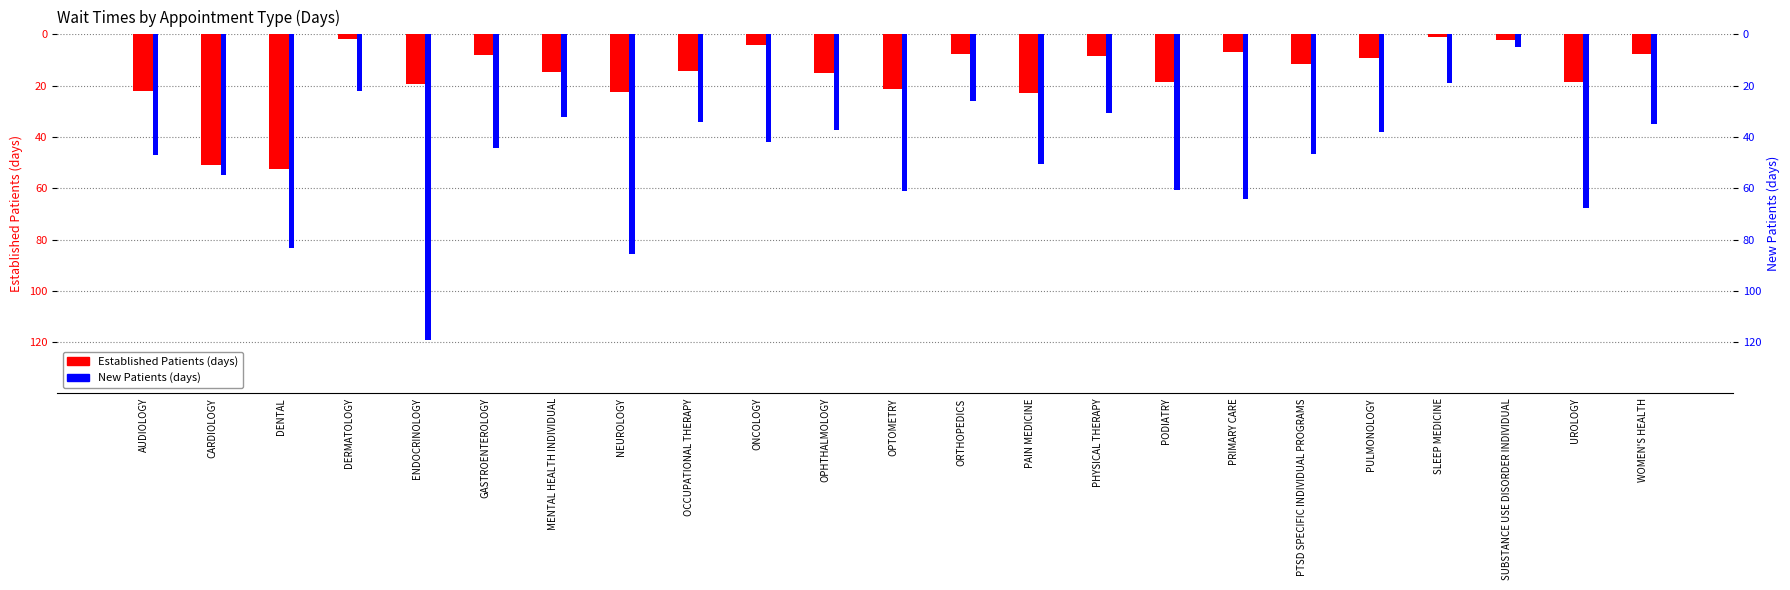

List the series in order of their overall mean, lowest first.

New Patients (days), Established Patients (days)